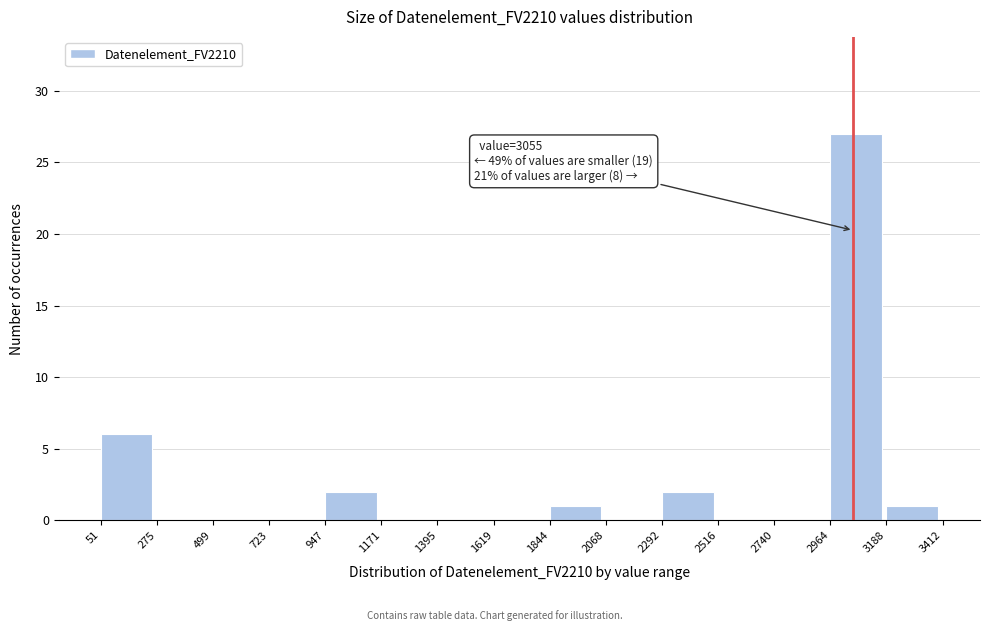

Over which range of the x-axis is the bar tallest?

2964 to 3188